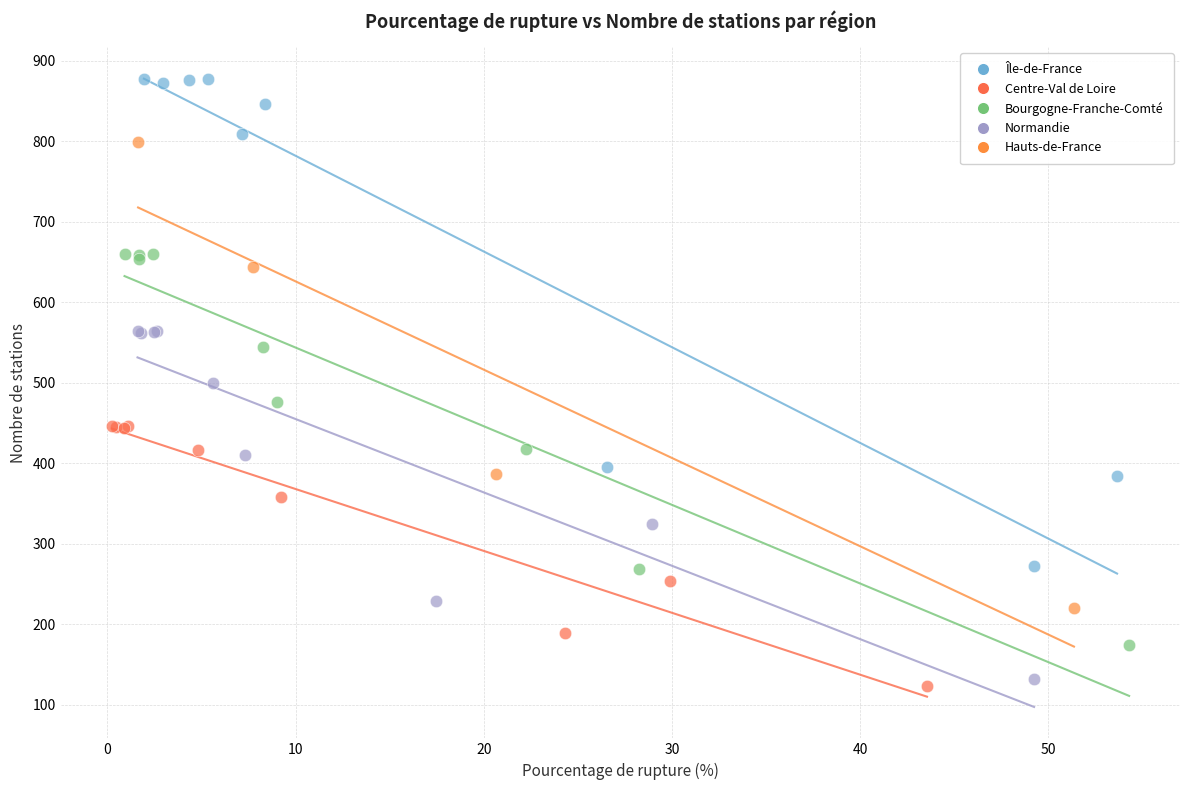

Which series reaches the maximum Y coordinate?

Île-de-France